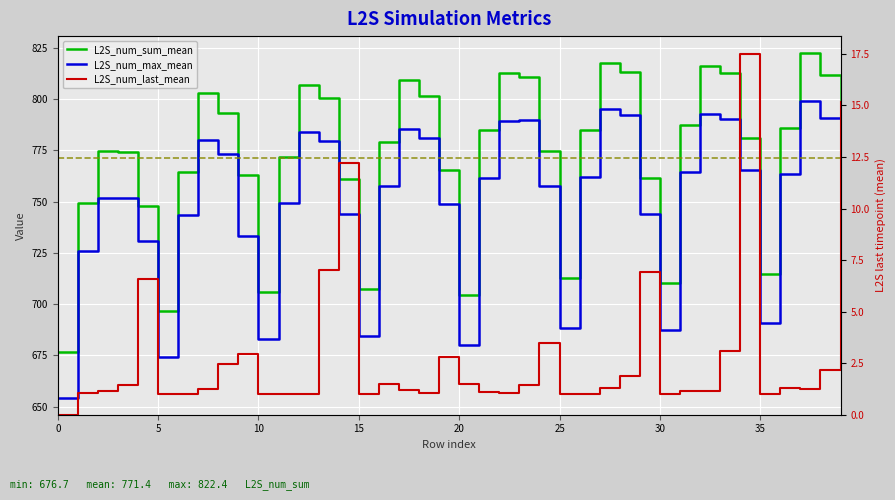

Count the number of data series in this chart.

3